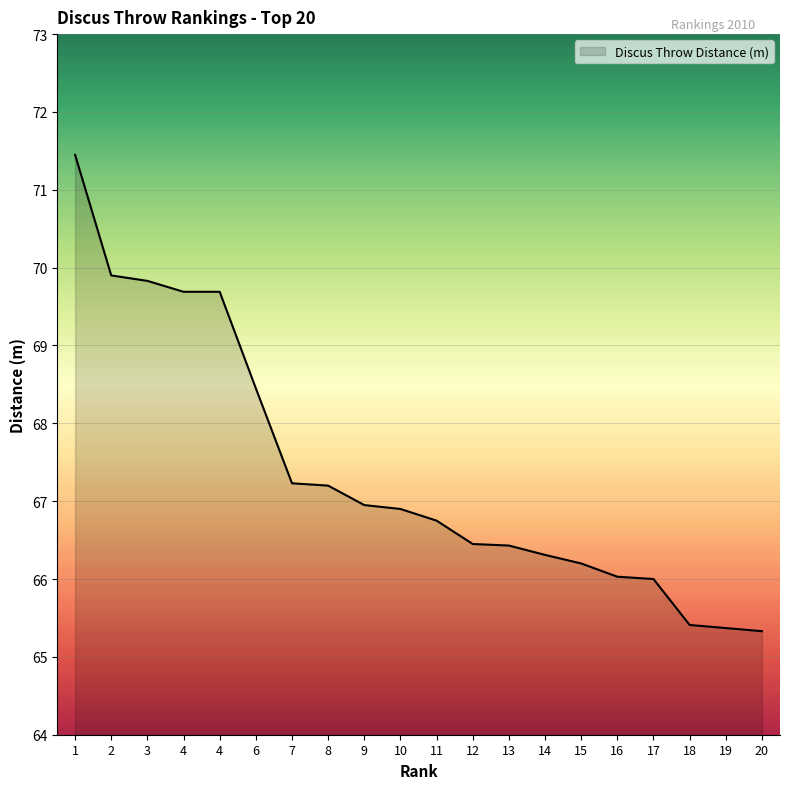

What is the change in value from 2 to 12?

-3.5